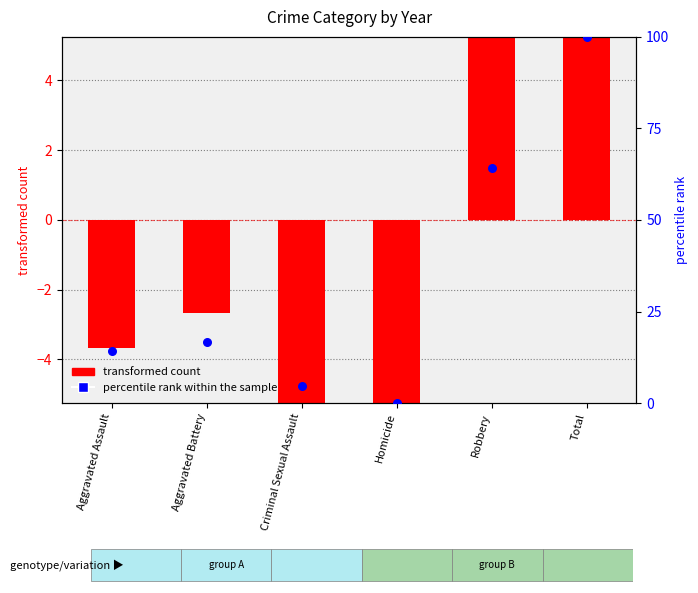

At how many categories does at least one series exceed 24?

2